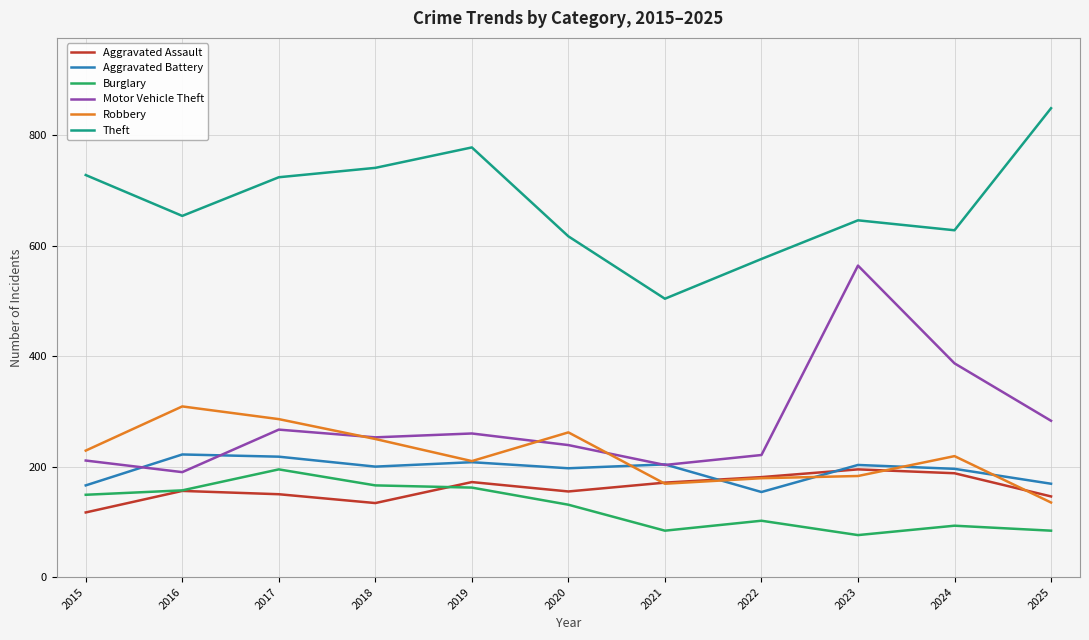

What is the spread (max minus min) of values at 2023?

570